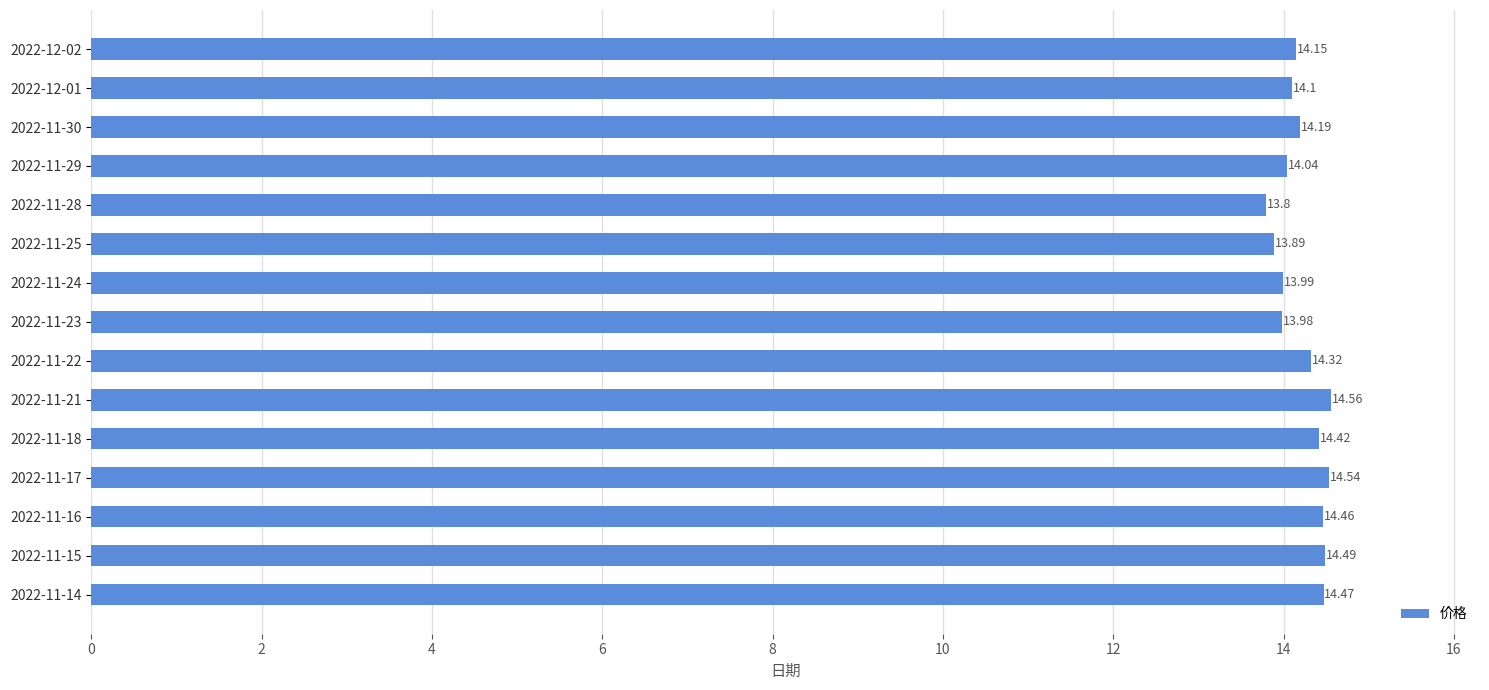

How many series are shown in this chart?

1